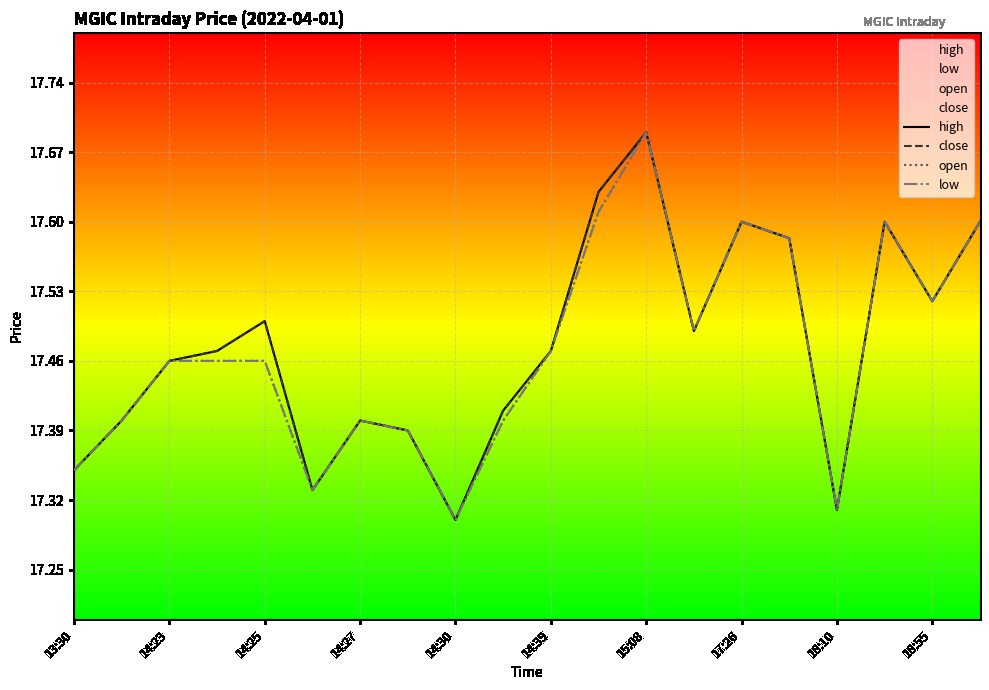

What is the value of the close point at the 5th from the left?

17.5